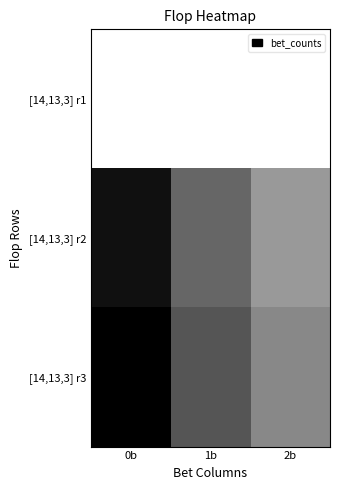

List the series in order of their peak value, highest first.

[14,13,3] r3, [14,13,3] r2, [14,13,3] r1